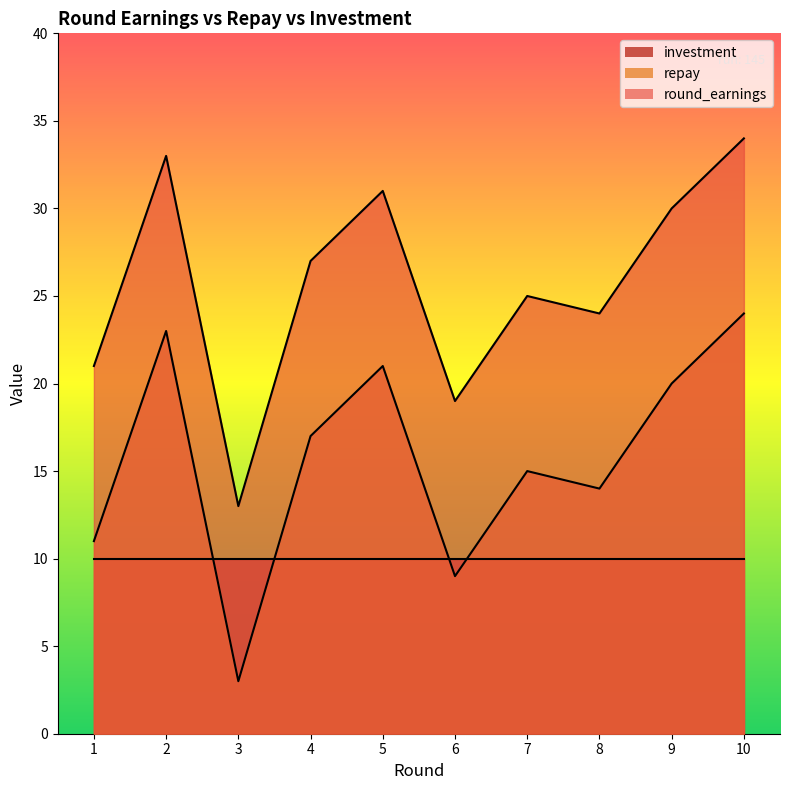

What is the total value across all series at 1?

42